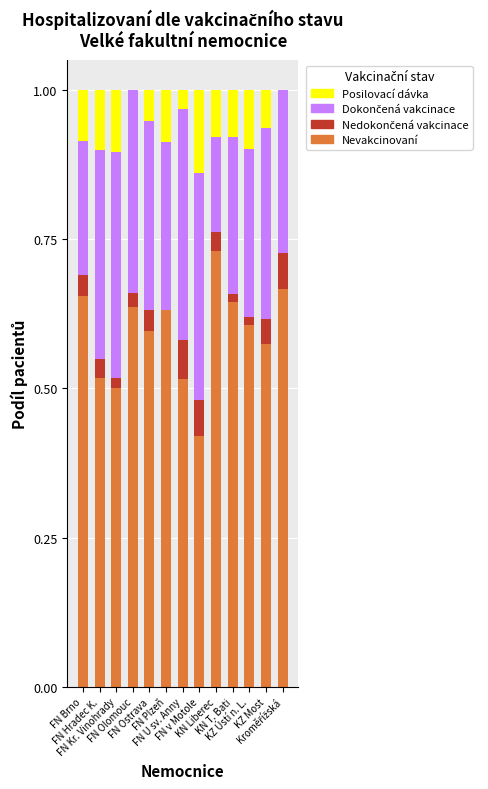

Are the bars grouped side by side (vs. stacked)?

No